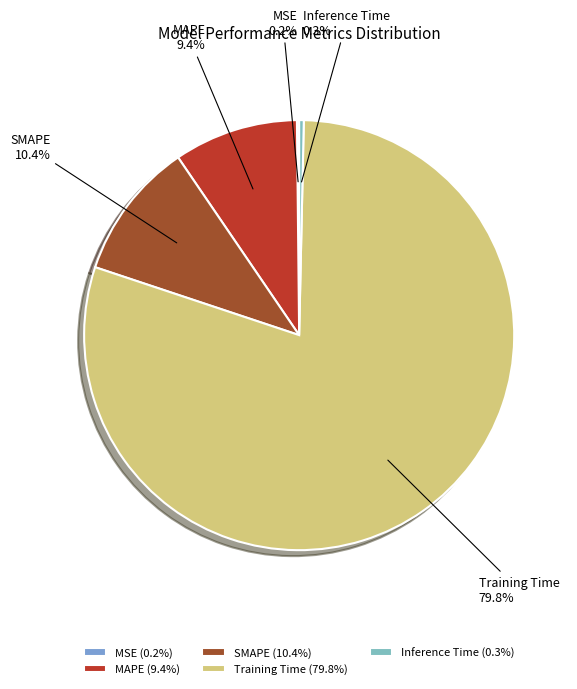

How much of the chart is everything except Inference Time?

99.7%